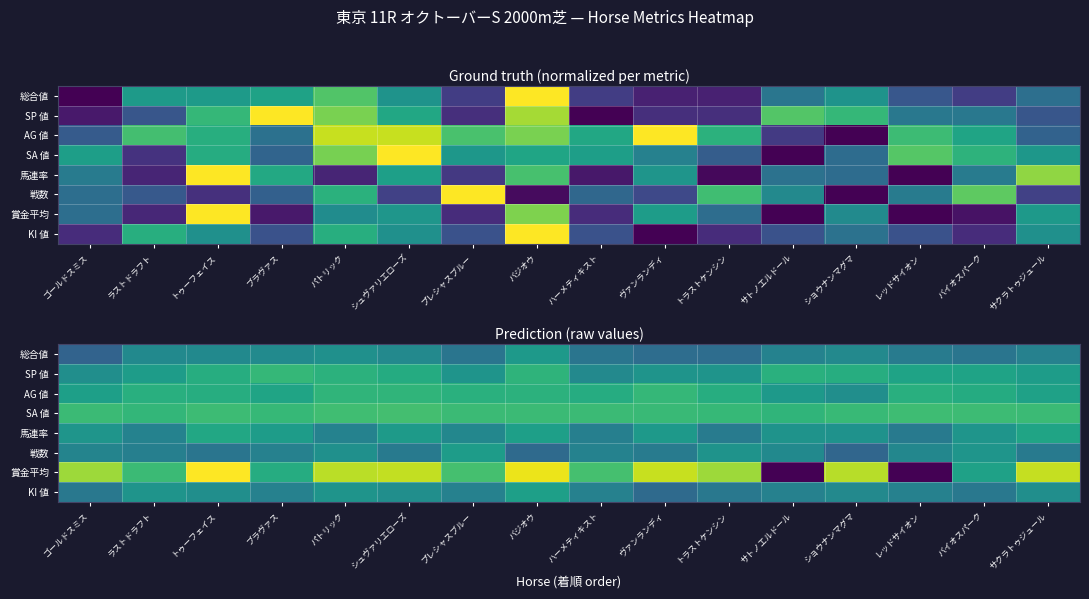

At ブラヴァス, list the series in order from smallest to largest.

戦数, KI 値, 総合値, 馬連率, AG 値, 賞金平均, SP 値, SA 値